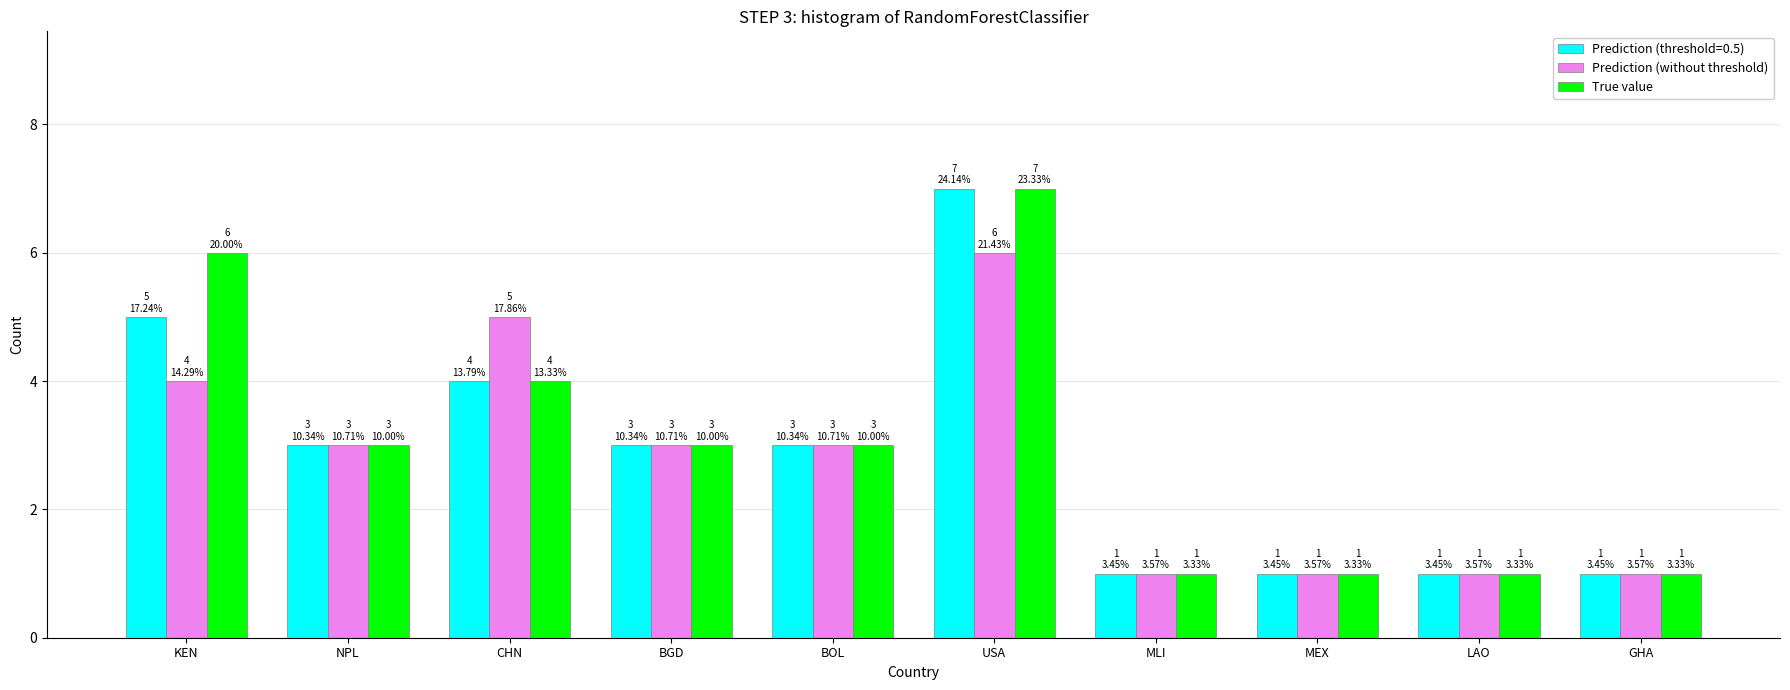

What is the sum of all Prediction (without threshold) values?

28